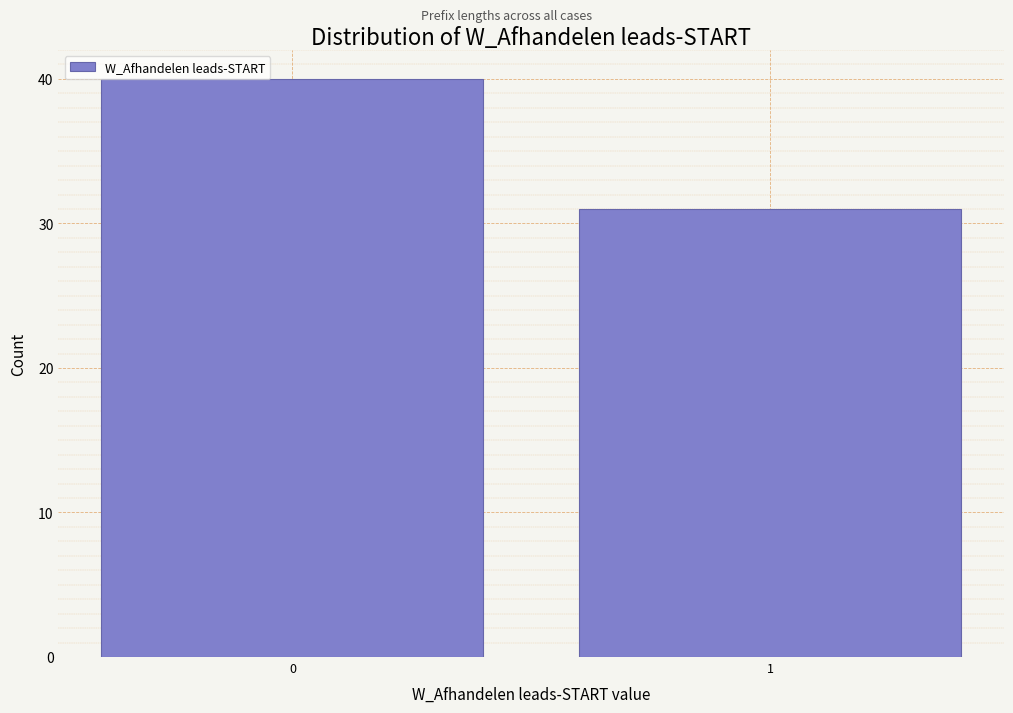

Reading left to right, what are all the values shown in this chart?

0=40	1=31